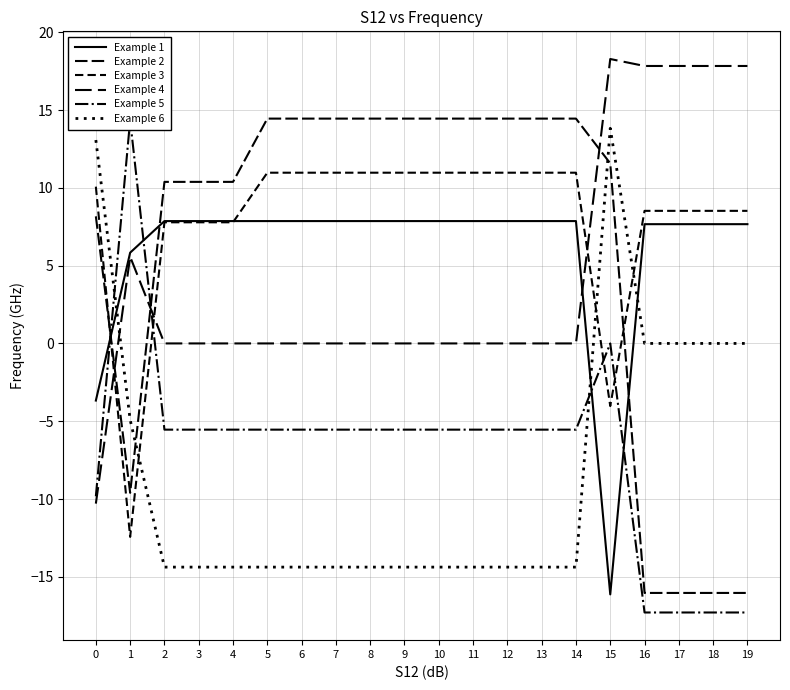

How many categories are shown in the chart?

20